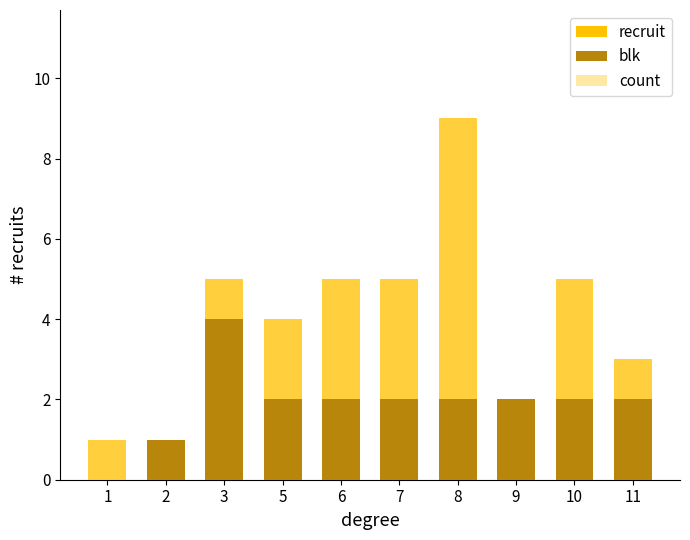

What is the difference between the highest and lowest values at 8?

7